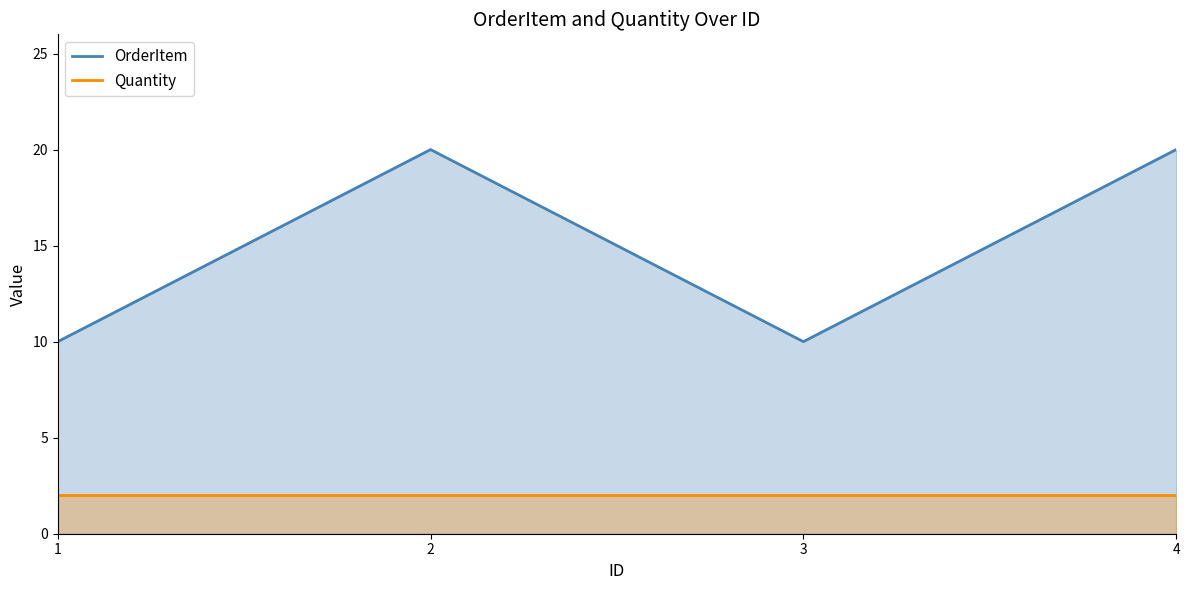

What is the sum of all OrderItem values?

60